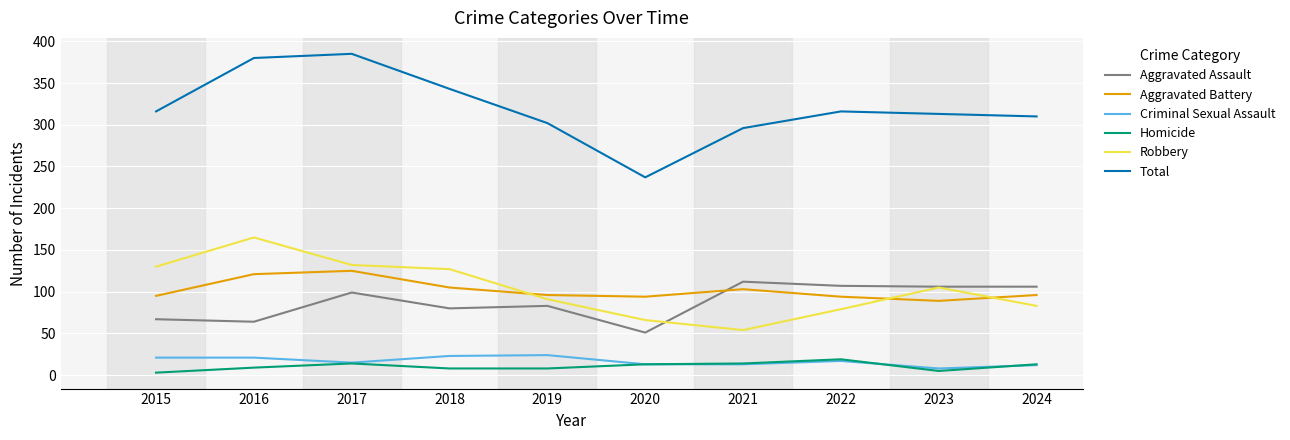

Which label corresponds to the largest value in the chart?

2017